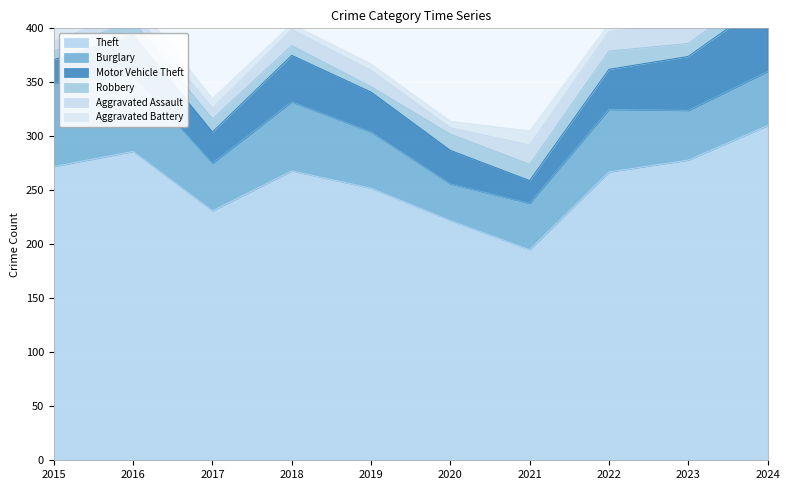

Count the number of categories in the chart.

10